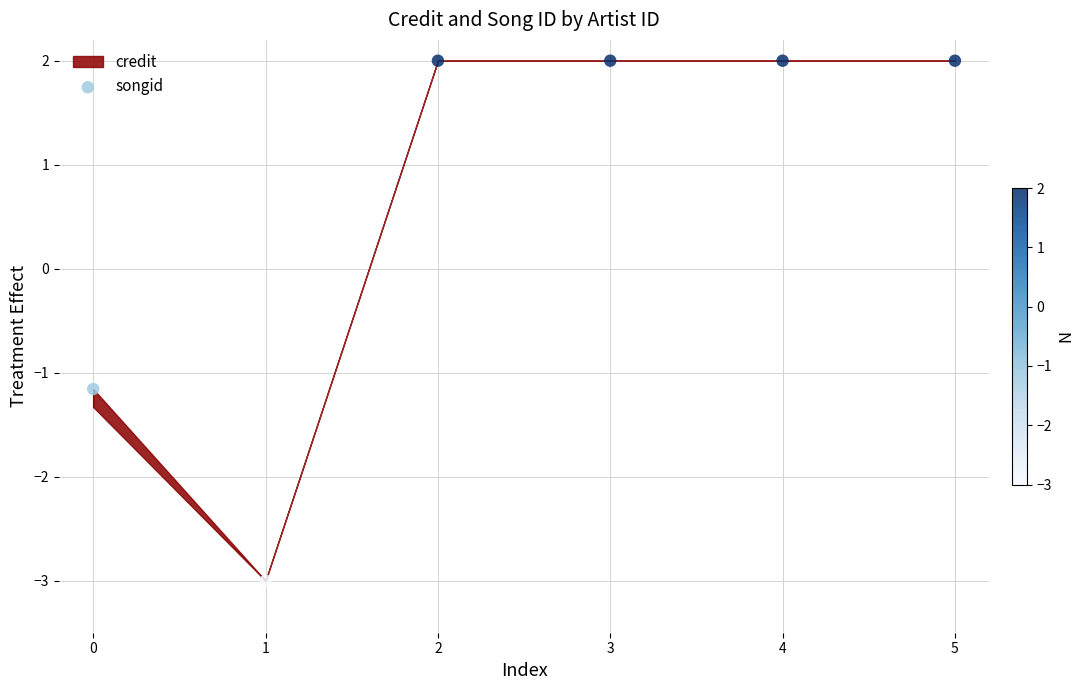

What is the average Y value?

0.6